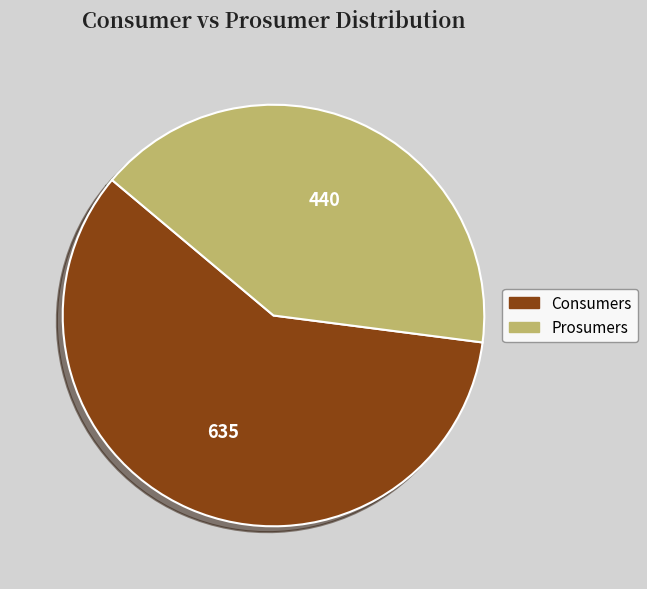

Rank the categories by value from highest to lowest.

Consumers, Prosumers